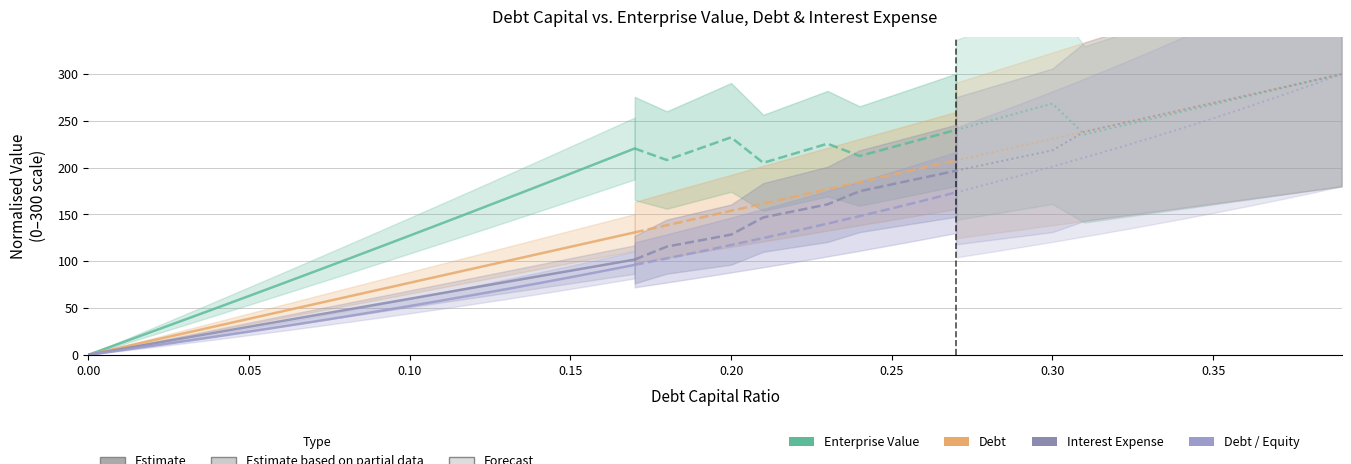

How many values in the Enterprise Value series are below 114?

9